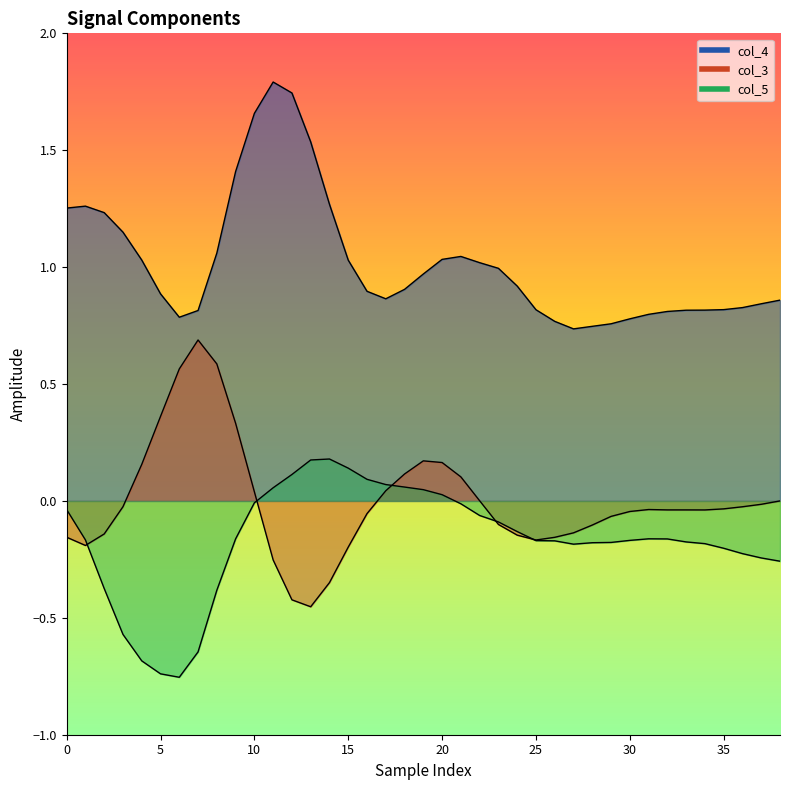

What is the greatest value displayed?

1.8